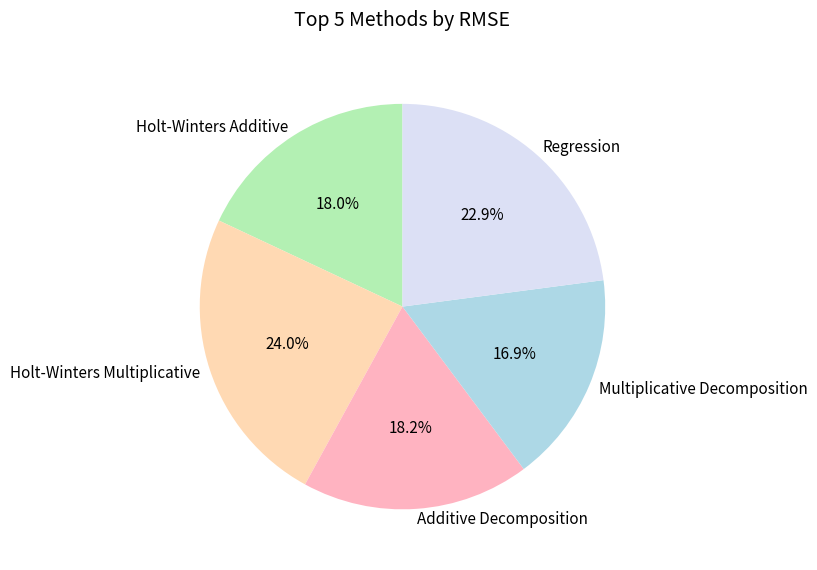

Combined, what portion of the pie is Holt-Winters Additive and Holt-Winters Multiplicative?

42.0%